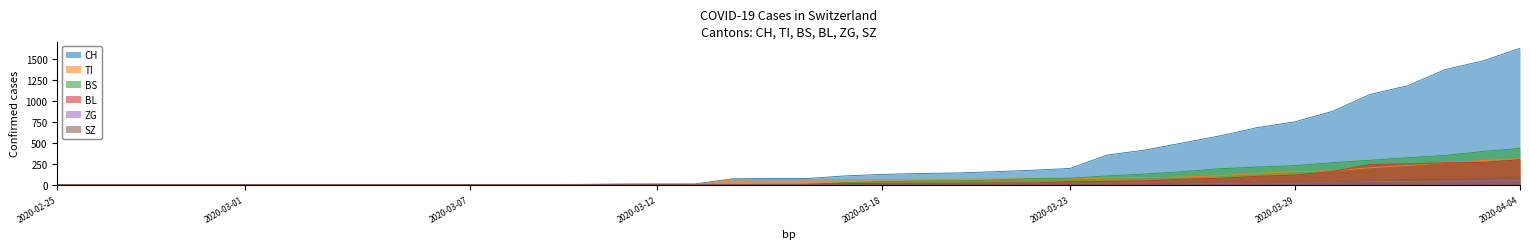

How many positive values does the ZG series have?

19